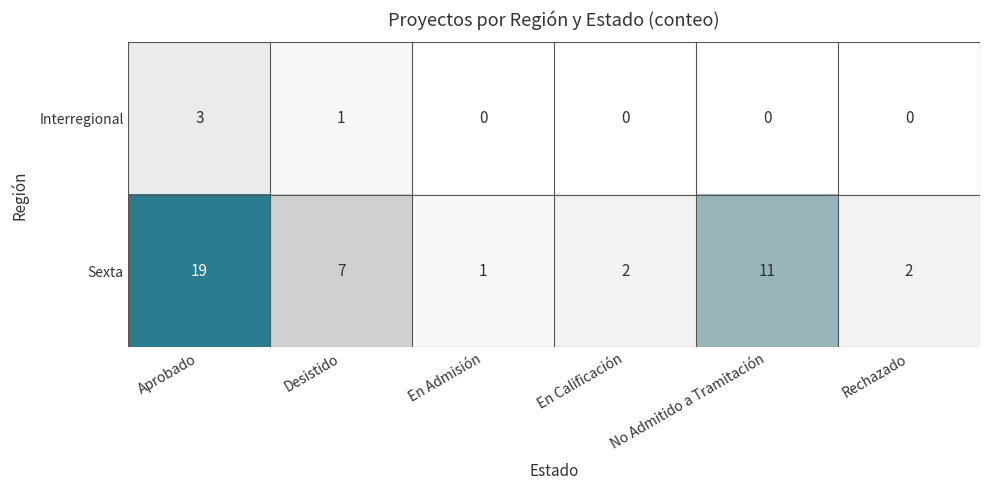

At which label is Sexta closest to 10?

No Admitido a Tramitación